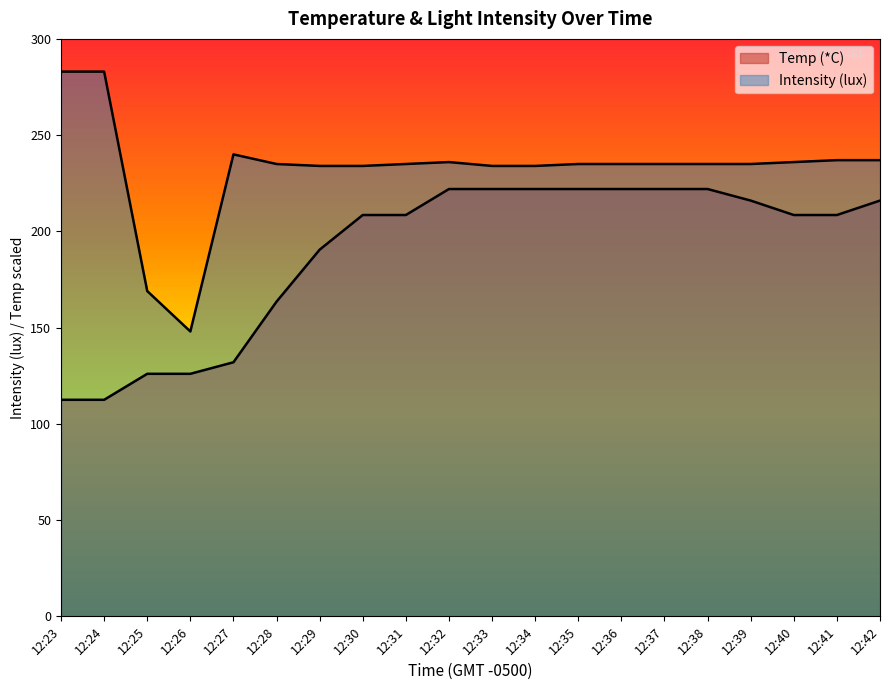

At which label does Intensity (lux) reach its peak?

12:23